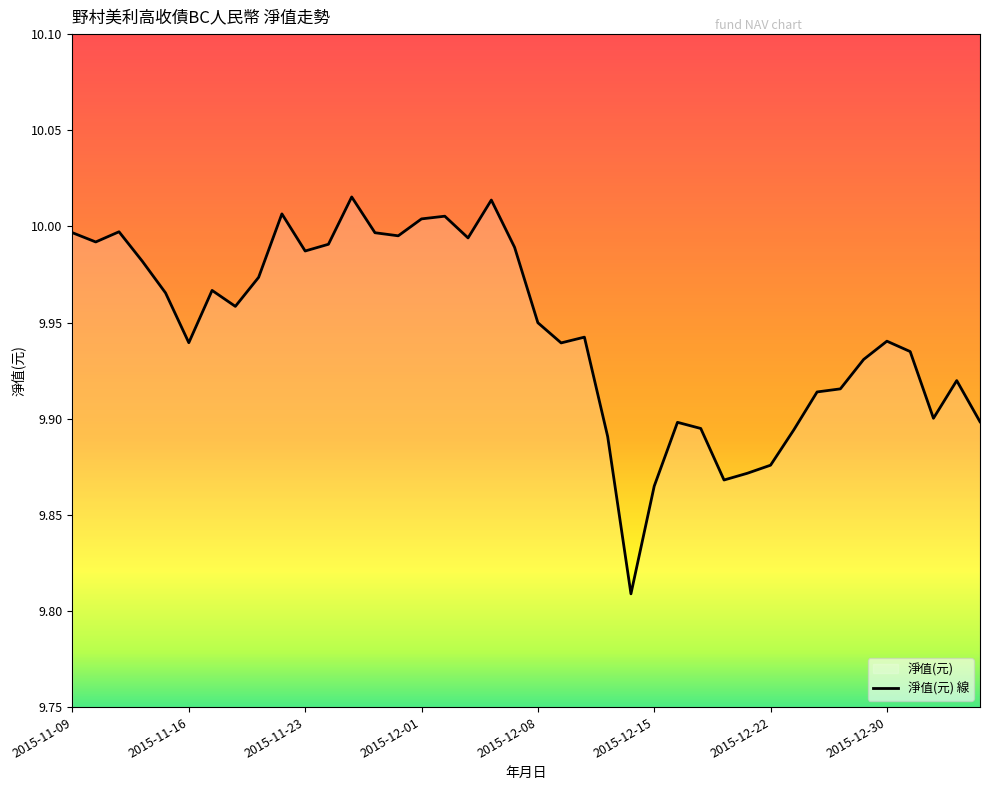

The chart shows a value of 6.8 at 2015-12-30. True or false?

False